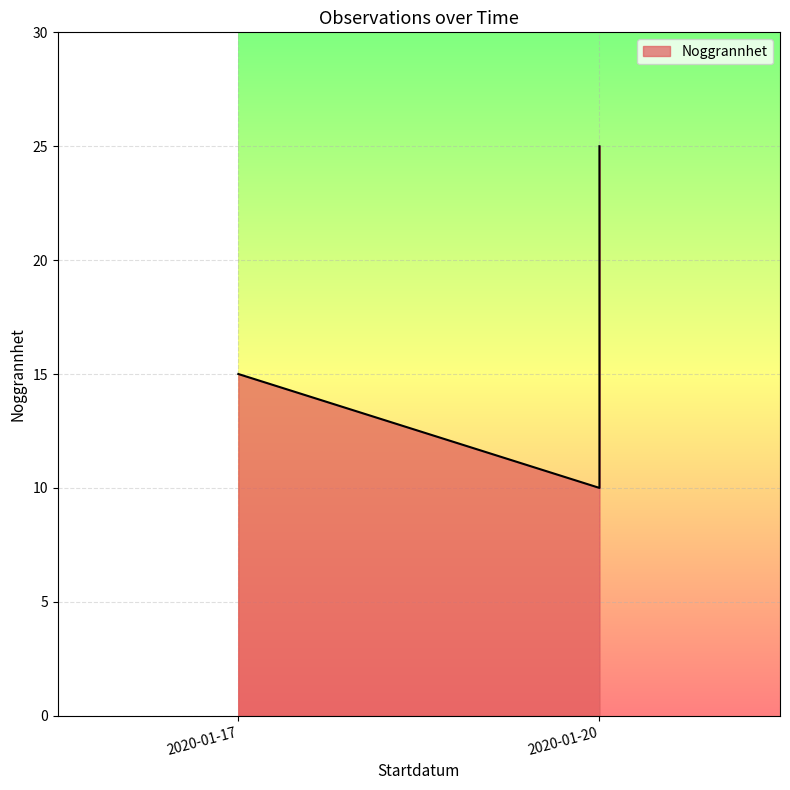

The value at 2020-01-20 is 25. True or false?

True